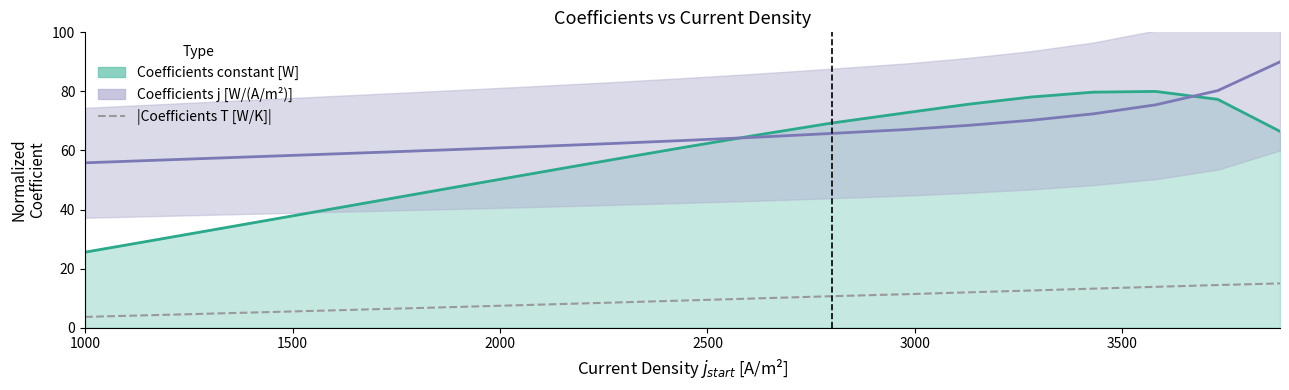

True or false: |Coefficients T [W/K]| and Coefficients constant [W] (line) intersect in this chart.

False